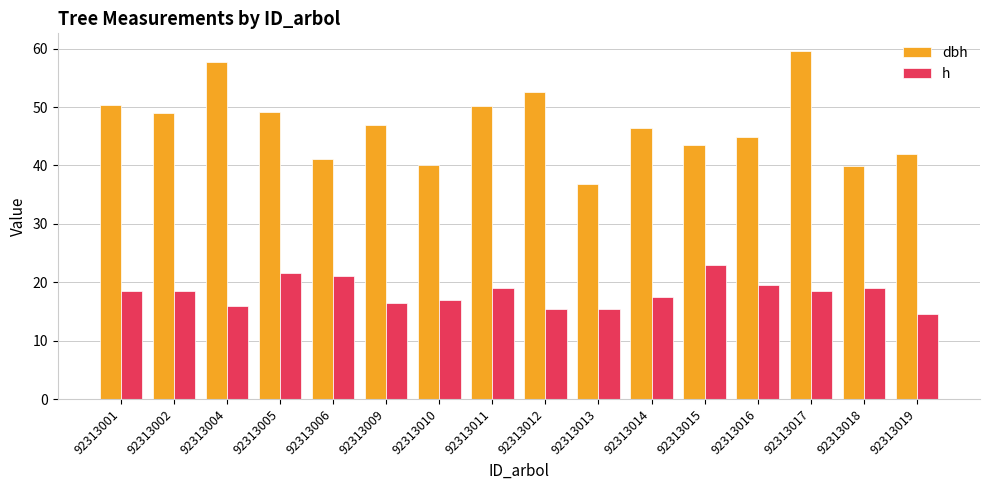

Rank the series by their average value, from lowest to highest.

h, dbh